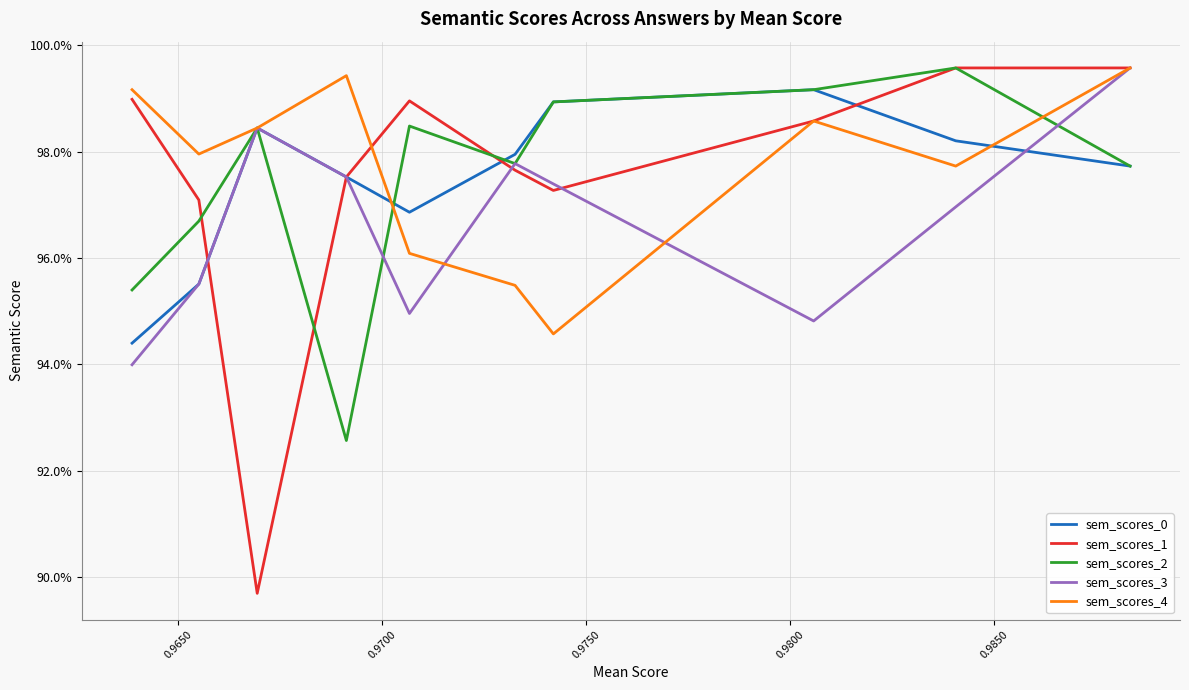

Reading right to left, list all the values displayed in this chart.

sem_scores_0: 0.9	1.0	1.0	1.0	1.0	1.0	1.0	1.0	1.0	1.0
sem_scores_1: 1.0	1.0	0.9	1.0	1.0	1.0	1.0	1.0	1.0	1.0
sem_scores_2: 1.0	1.0	1.0	0.9	1.0	1.0	1.0	1.0	1.0	1.0
sem_scores_3: 0.9	1.0	1.0	1.0	0.9	1.0	1.0	0.9	1.0	1.0
sem_scores_4: 1.0	1.0	1.0	1.0	1.0	1.0	0.9	1.0	1.0	1.0